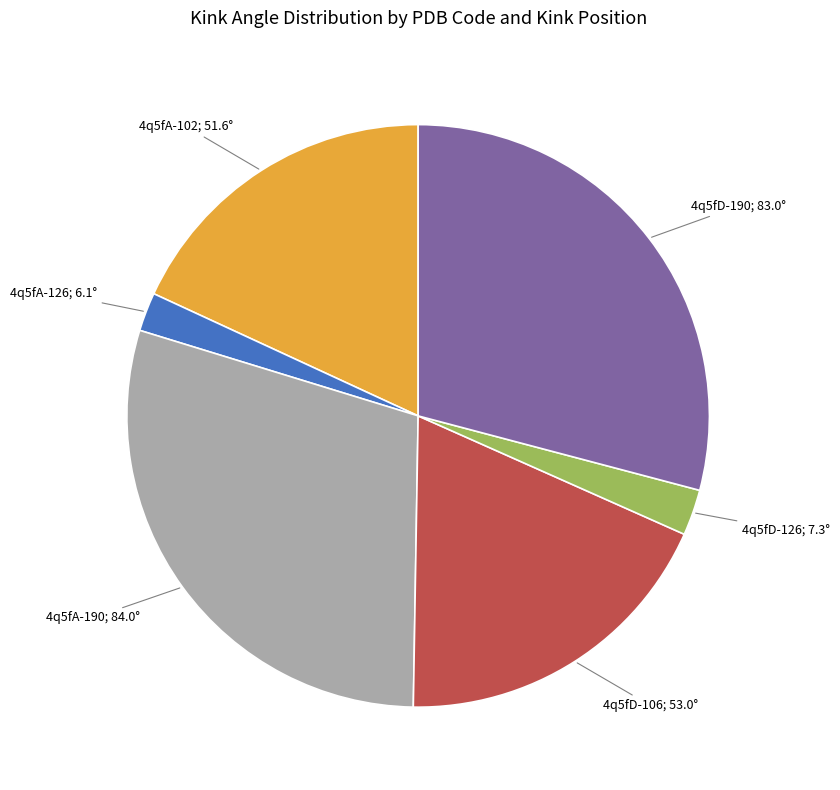

Does any single category account for the majority?

No